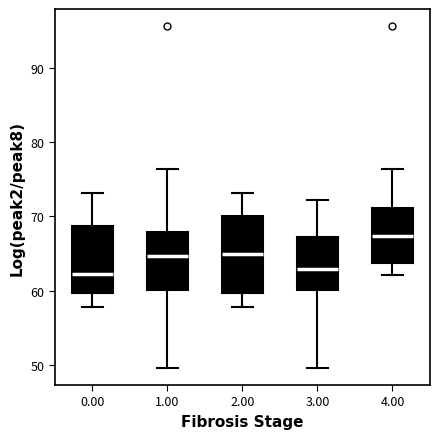

Reading left to right, read every box against the y-axis: the position of its median line, the range the box covers, and the ends of its whiskers. The values are not printed on the chart, so give them approximately, as read against the axis.

0.00: median 62, box 60 to 69, whiskers 58 to 73
1.00: median 65, box 60 to 68, whiskers 50 to 76
2.00: median 65, box 60 to 70, whiskers 58 to 73
3.00: median 63, box 60 to 67, whiskers 50 to 72
4.00: median 67, box 64 to 71, whiskers 62 to 76